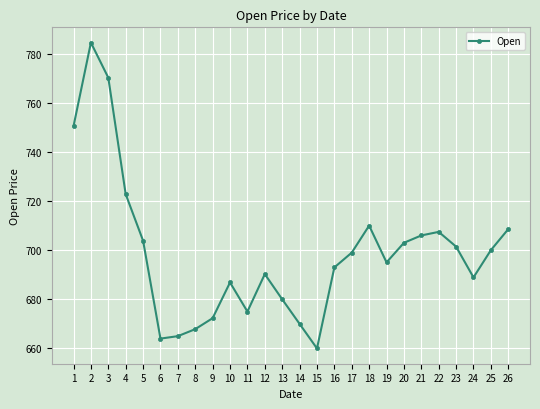

What is the sum of all values?

18175.6